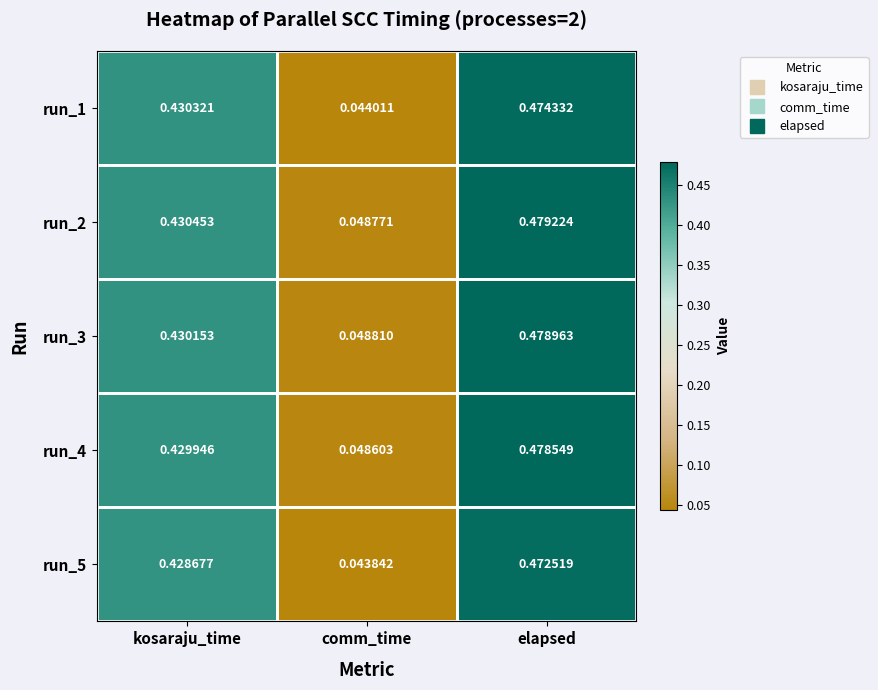

List the labels in order of run_3 value, smallest first.

comm_time, kosaraju_time, elapsed